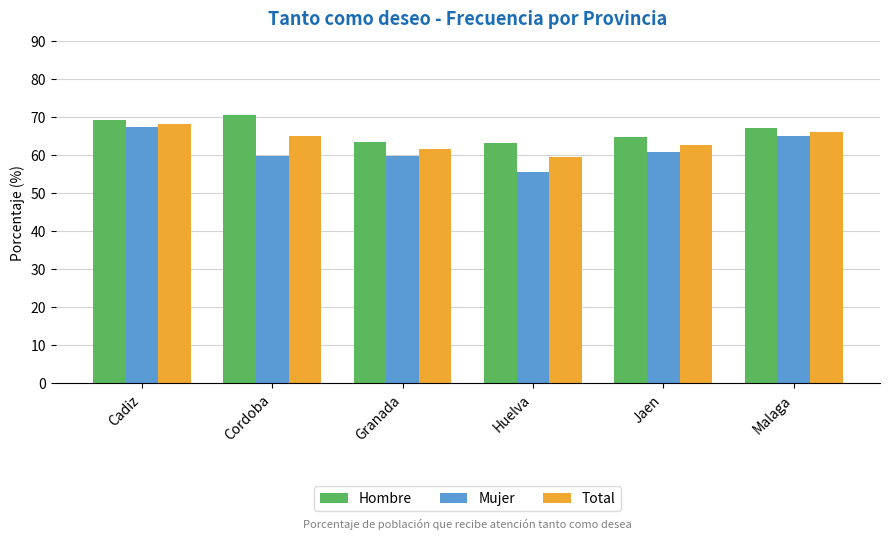

What is the label of the 4th bar from the left?

Huelva